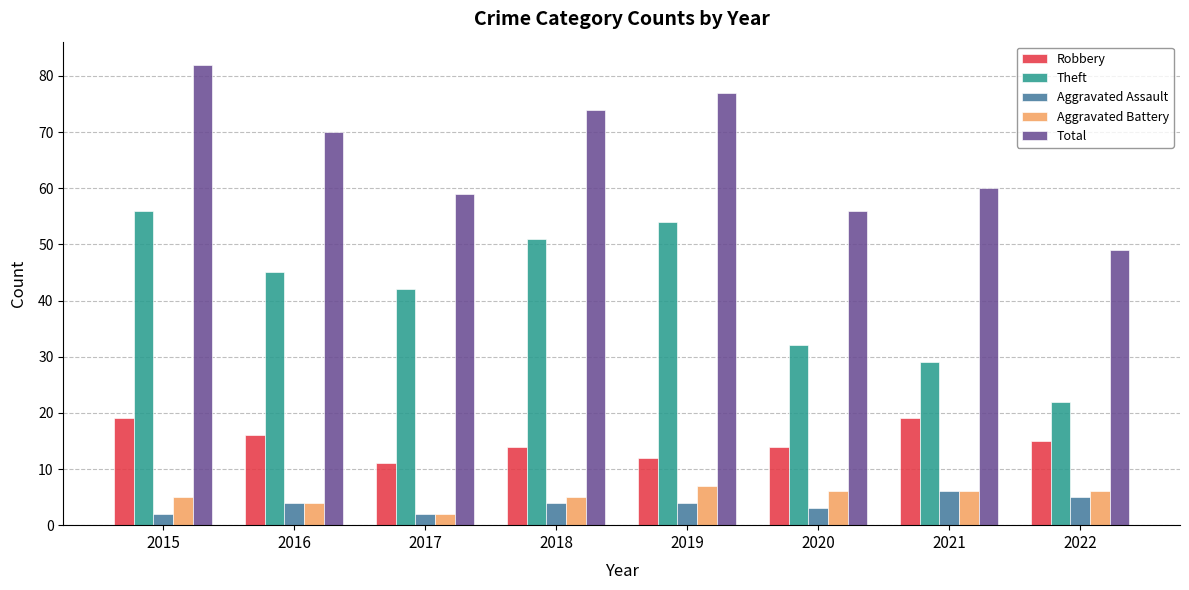

Which series has the widest spread of values?

Theft